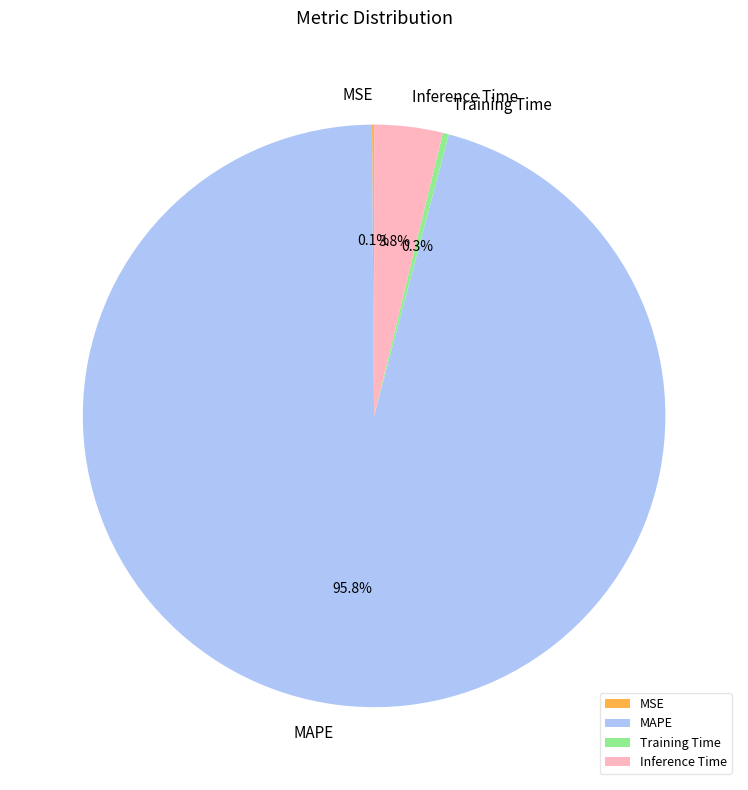

To the nearest percent, what portion does Inference Time represent?

4%